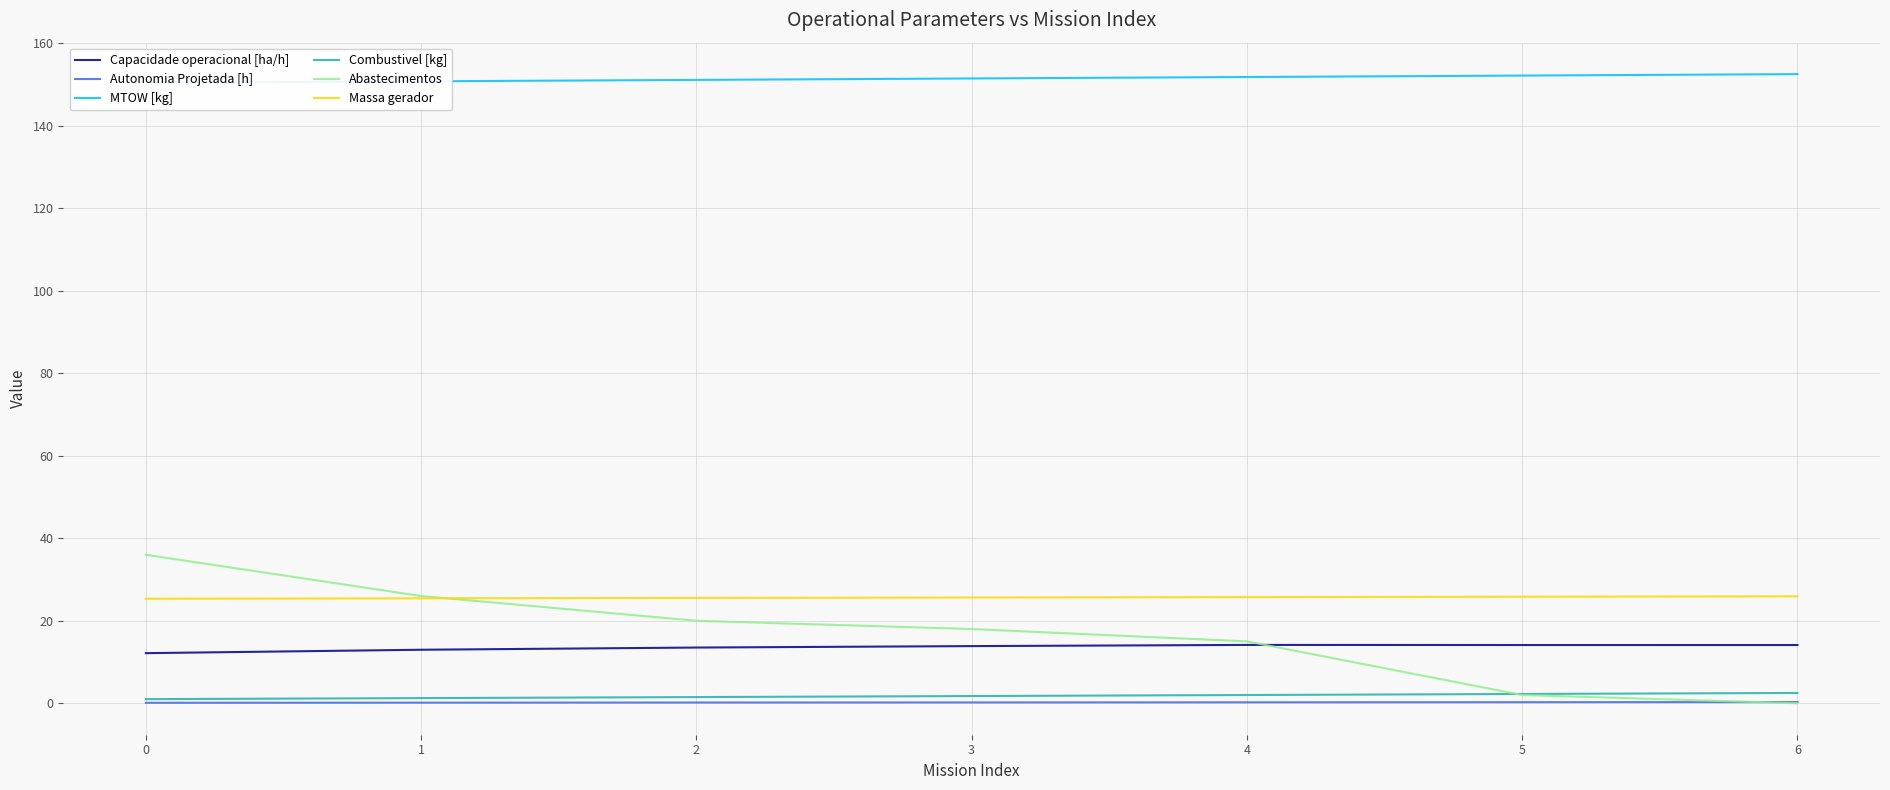

The value of Massa gerador at 5 is 9.4. True or false?

False